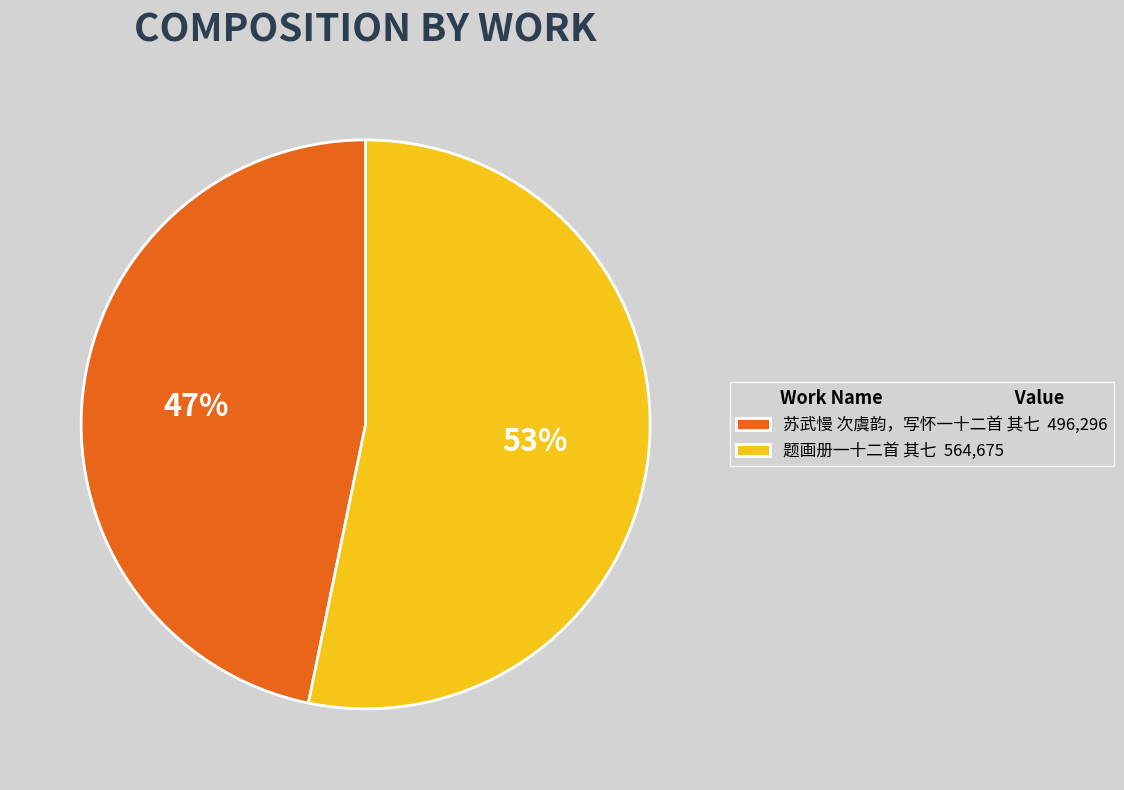

Combined, do 苏武慢 次虞韵，写怀一十二首 其七 496,296 and 题画册一十二首 其七 564,675 account for over 50%?

Yes